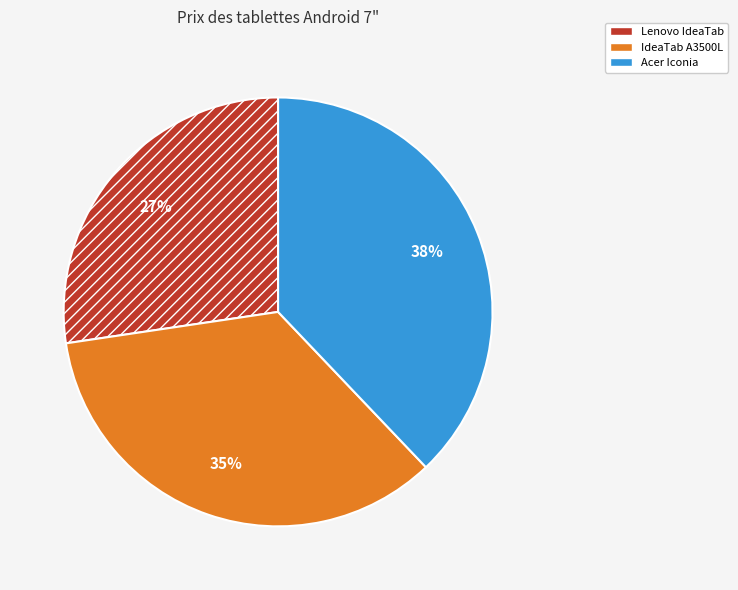

Is the sum of IdeaTab A3500L and Acer Iconia greater than half?

Yes